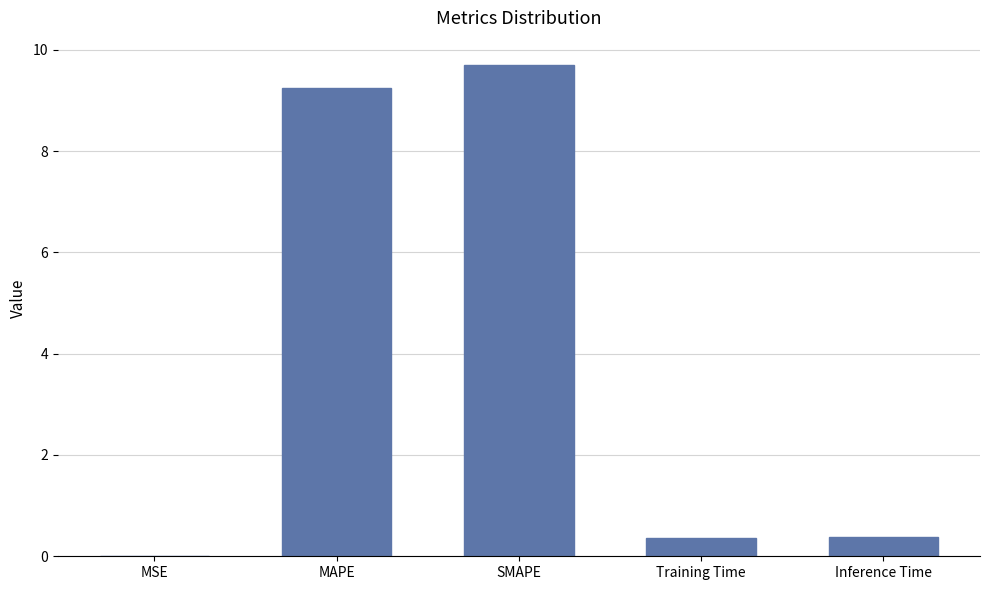

What value does the data have at SMAPE?

9.7